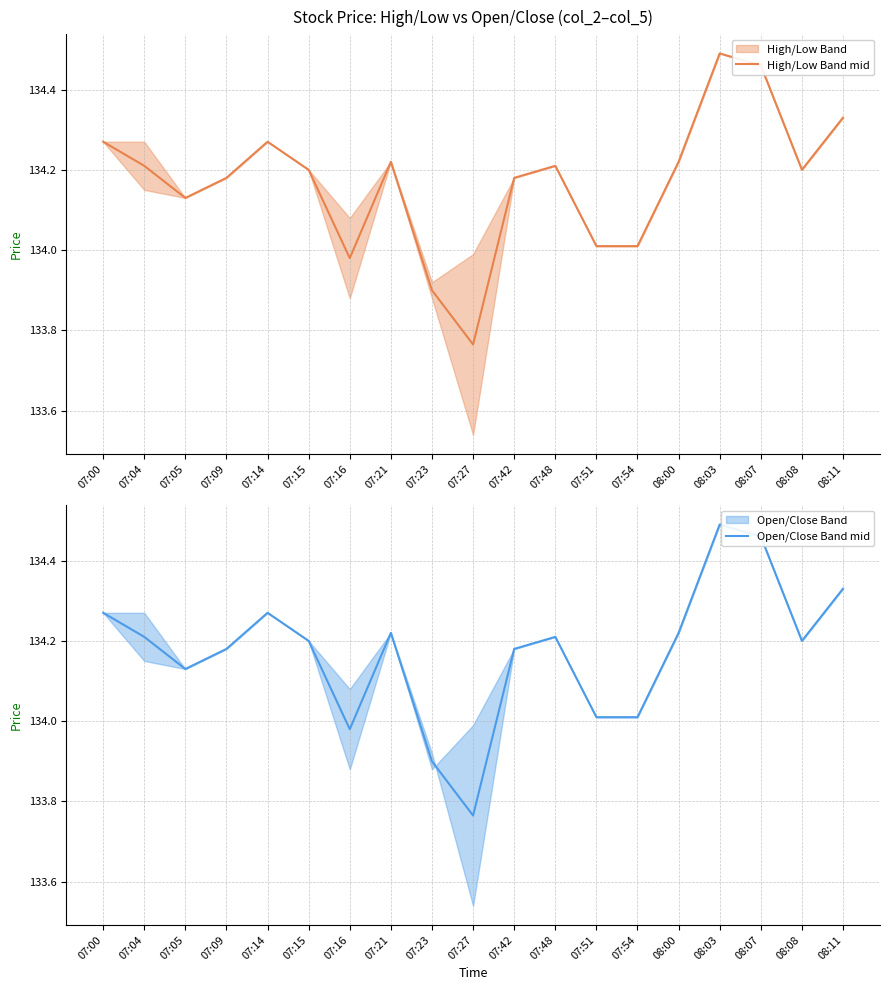

Between 07:00 and 07:09, which series saw the biggest shift?

High/Low Band mid